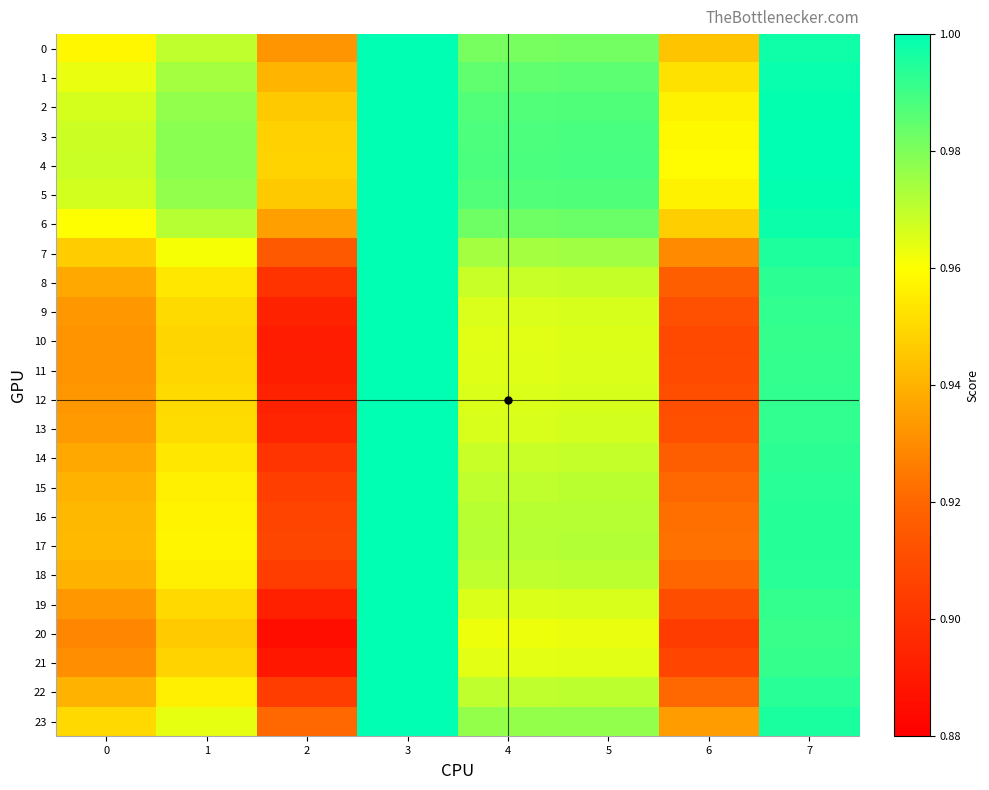

Reading right to left, extract all data points from this chart.

0: 7=1.0	6=0.9	5=1.0	4=1.0	3=1.0	2=0.9	1=1.0	0=1.0
1: 7=1.0	6=1.0	5=1.0	4=1.0	3=1.0	2=0.9	1=1.0	0=1.0
2: 7=1.0	6=1.0	5=1.0	4=1.0	3=1.0	2=0.9	1=1.0	0=1.0
3: 7=1.0	6=1.0	5=1.0	4=1.0	3=1.0	2=0.9	1=1.0	0=1.0
4: 7=1.0	6=1.0	5=1.0	4=1.0	3=1.0	2=0.9	1=1.0	0=1.0
5: 7=1.0	6=1.0	5=1.0	4=1.0	3=1.0	2=0.9	1=1.0	0=1.0
6: 7=1.0	6=0.9	5=1.0	4=1.0	3=1.0	2=0.9	1=1.0	0=1.0
7: 7=1.0	6=0.9	5=1.0	4=1.0	3=1.0	2=0.9	1=1.0	0=0.9
8: 7=1.0	6=0.9	5=1.0	4=1.0	3=1.0	2=0.9	1=1.0	0=0.9
9: 7=1.0	6=0.9	5=1.0	4=1.0	3=1.0	2=0.9	1=1.0	0=0.9
10: 7=1.0	6=0.9	5=1.0	4=1.0	3=1.0	2=0.9	1=0.9	0=0.9
11: 7=1.0	6=0.9	5=1.0	4=1.0	3=1.0	2=0.9	1=0.9	0=0.9
12: 7=1.0	6=0.9	5=1.0	4=1.0	3=1.0	2=0.9	1=1.0	0=0.9
13: 7=1.0	6=0.9	5=1.0	4=1.0	3=1.0	2=0.9	1=1.0	0=0.9
14: 7=1.0	6=0.9	5=1.0	4=1.0	3=1.0	2=0.9	1=1.0	0=0.9
15: 7=1.0	6=0.9	5=1.0	4=1.0	3=1.0	2=0.9	1=1.0	0=0.9
16: 7=1.0	6=0.9	5=1.0	4=1.0	3=1.0	2=0.9	1=1.0	0=0.9
17: 7=1.0	6=0.9	5=1.0	4=1.0	3=1.0	2=0.9	1=1.0	0=0.9
18: 7=1.0	6=0.9	5=1.0	4=1.0	3=1.0	2=0.9	1=1.0	0=0.9
19: 7=1.0	6=0.9	5=1.0	4=1.0	3=1.0	2=0.9	1=1.0	0=0.9
20: 7=1.0	6=0.9	5=1.0	4=1.0	3=1.0	2=0.9	1=0.9	0=0.9
21: 7=1.0	6=0.9	5=1.0	4=1.0	3=1.0	2=0.9	1=0.9	0=0.9
22: 7=1.0	6=0.9	5=1.0	4=1.0	3=1.0	2=0.9	1=1.0	0=0.9
23: 7=1.0	6=0.9	5=1.0	4=1.0	3=1.0	2=0.9	1=1.0	0=1.0